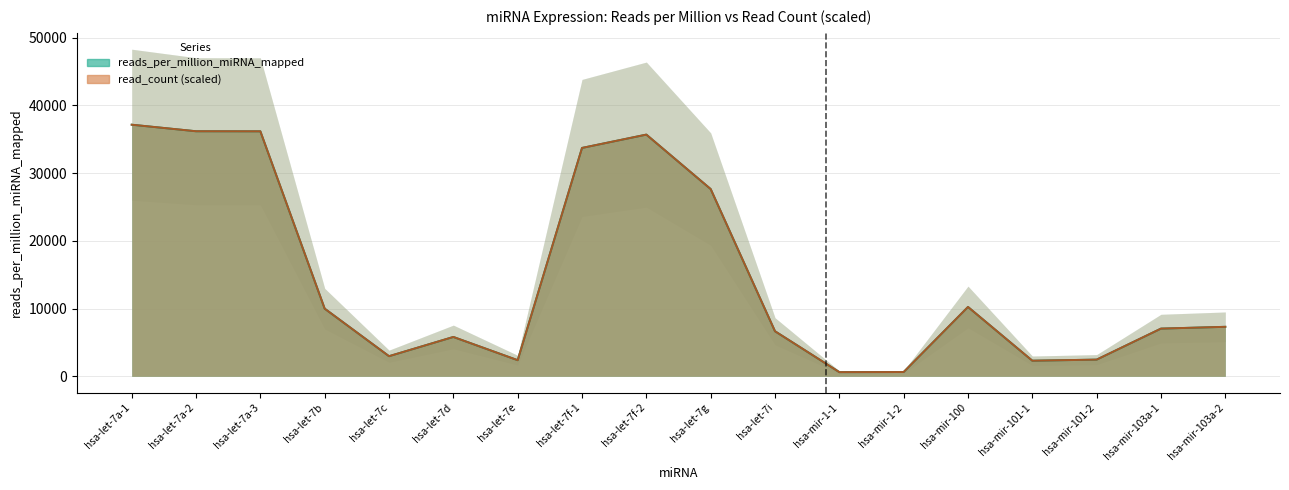

Which series ends up on top after the final intersection of read_count and reads_per_million_miRNA_mapped?

read_count